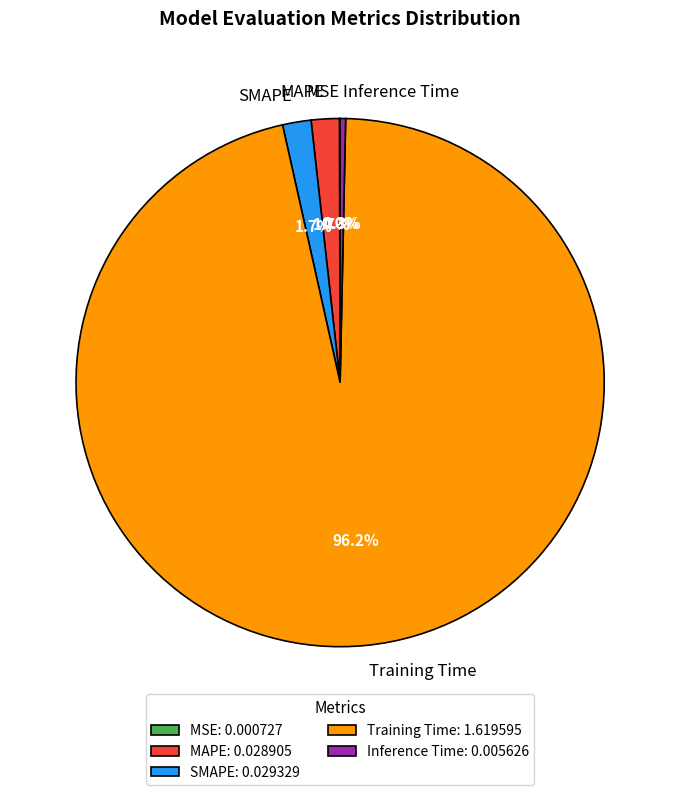

Combined, do SMAPE and Training Time account for over 50%?

Yes